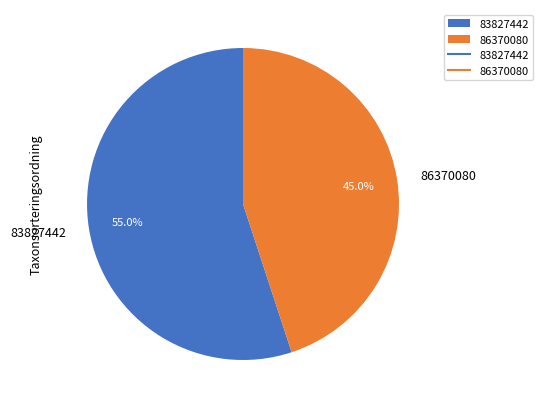

Between 86370080 and 83827442, which is larger?

83827442